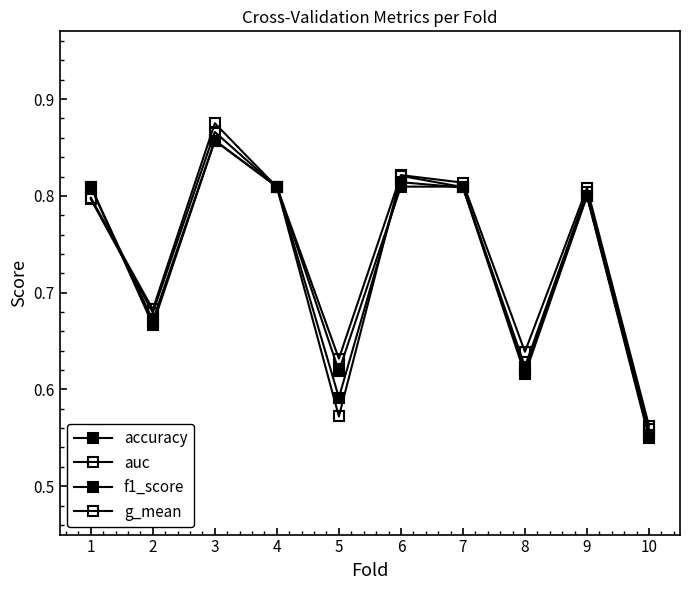

Where do auc and f1_score first cross each other?

1 and 2